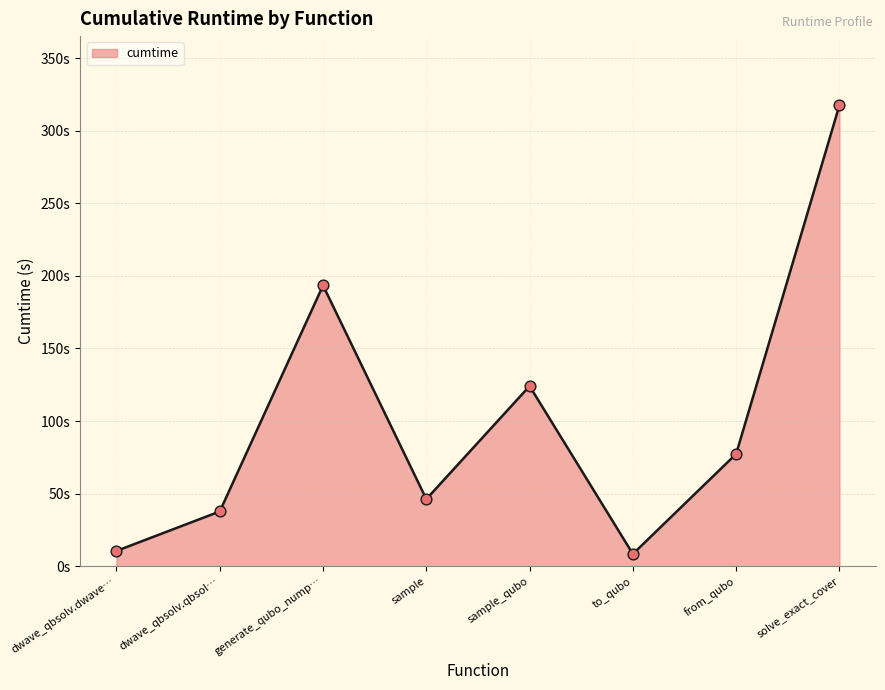

What is the ratio of the value at sample to the value at from_qubo?

0.6